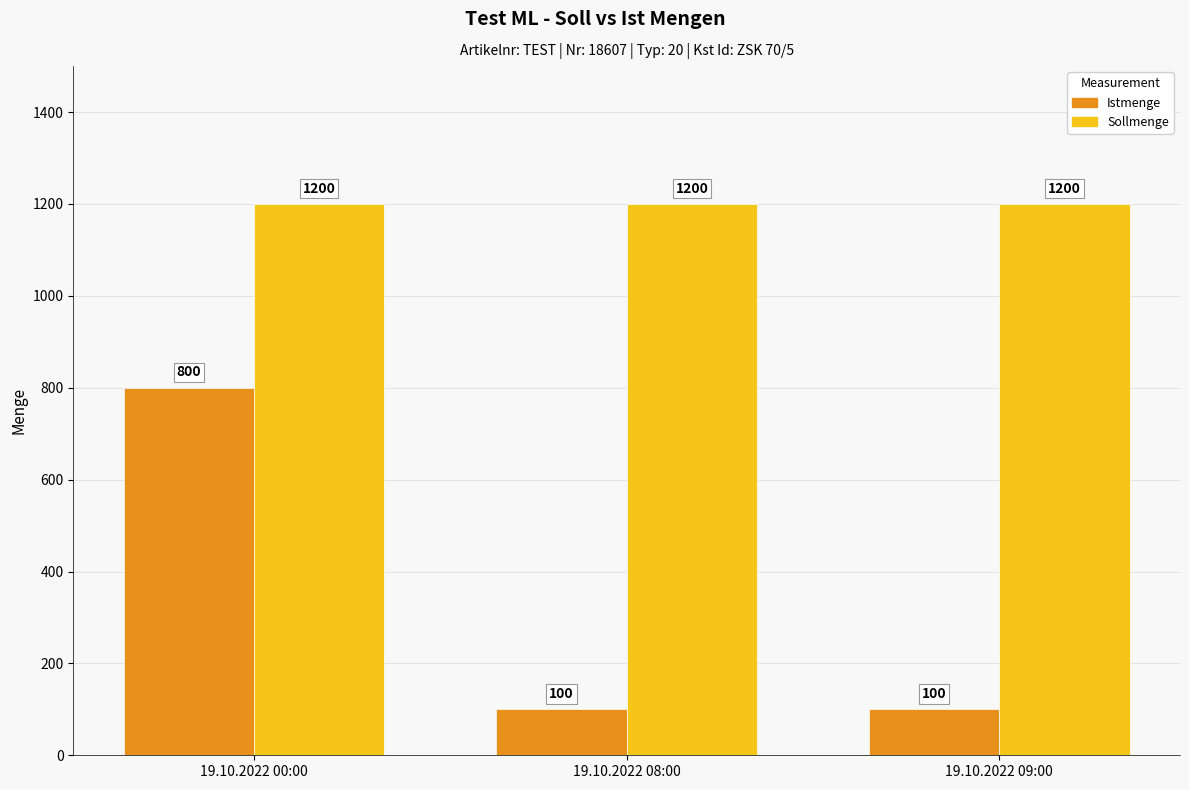

What is the difference between the Istmenge values at 19.10.2022 00:00 and 19.10.2022 09:00?

700